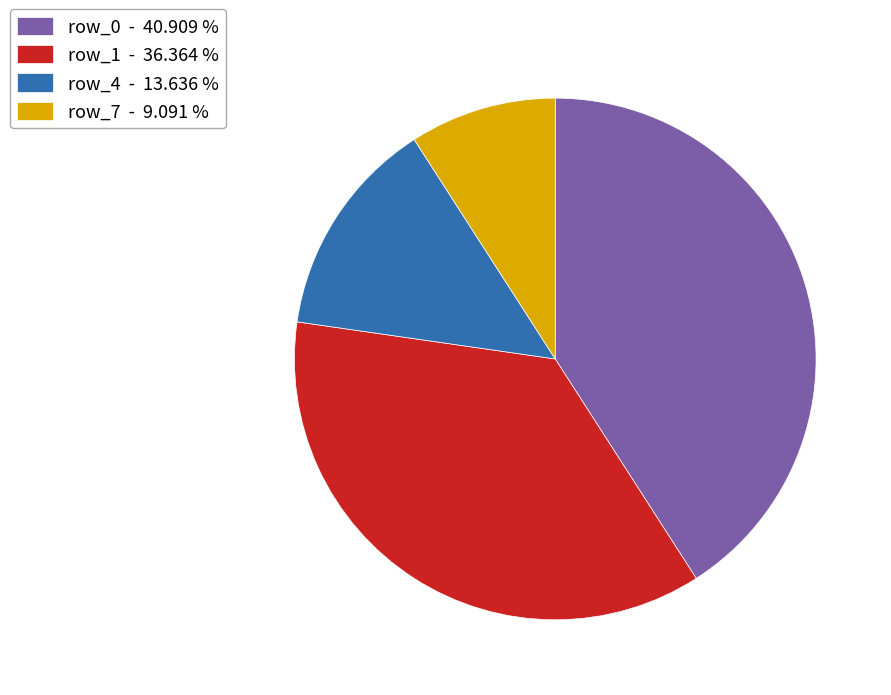

Does any single category account for the majority?

No